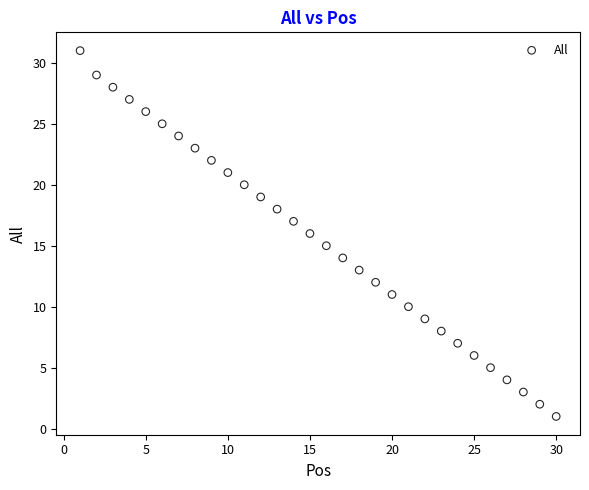

What is the range of X values (max minus min)?

29